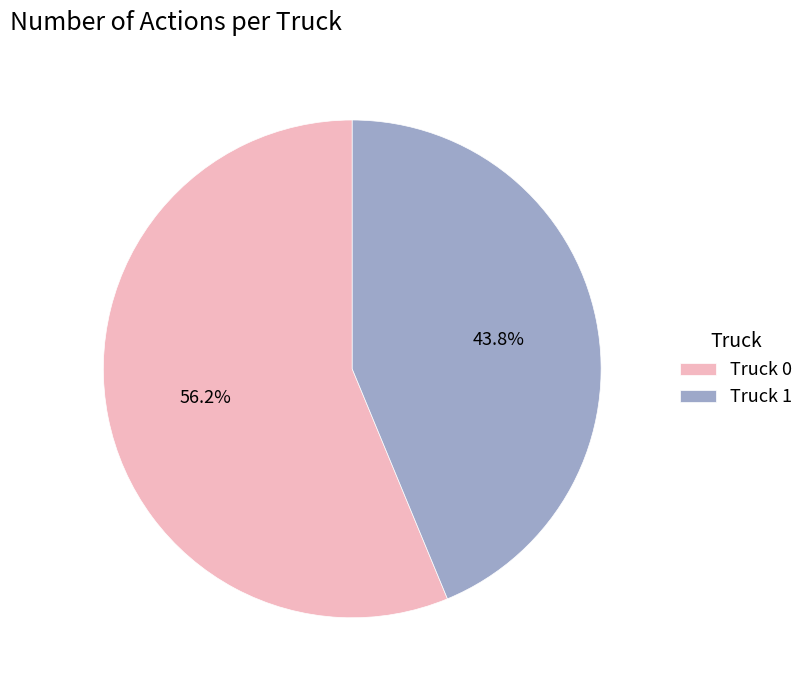

Which category has the biggest portion of the pie?

Truck 0